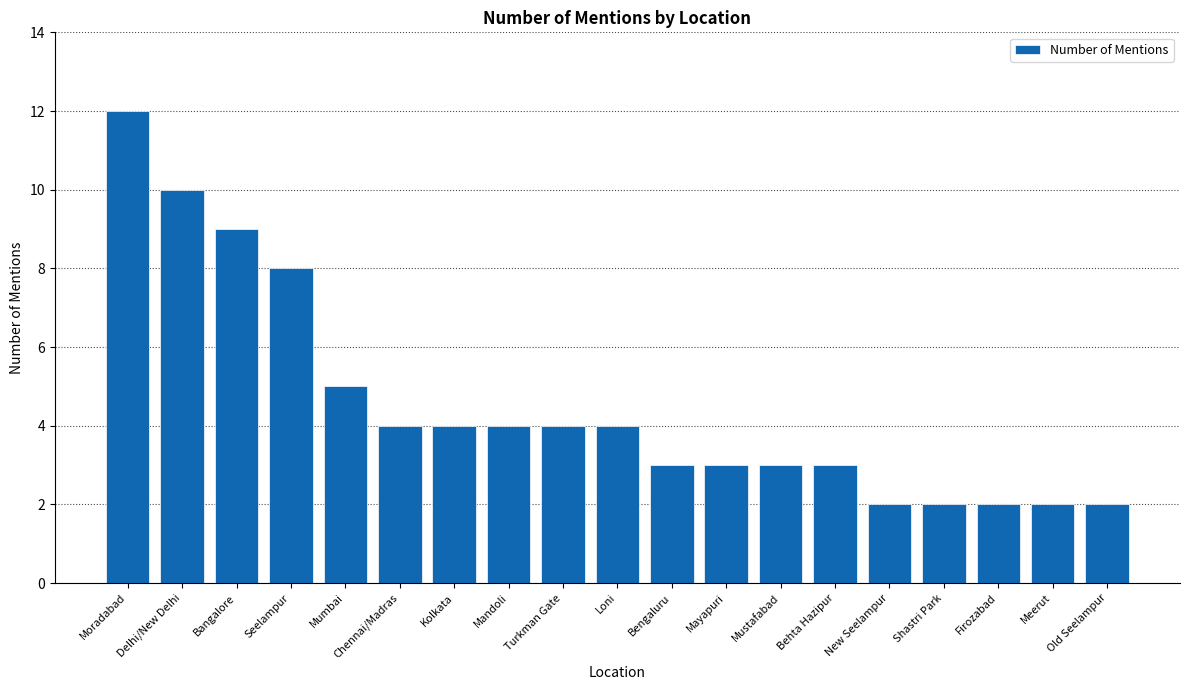

What is the greatest value displayed?

12